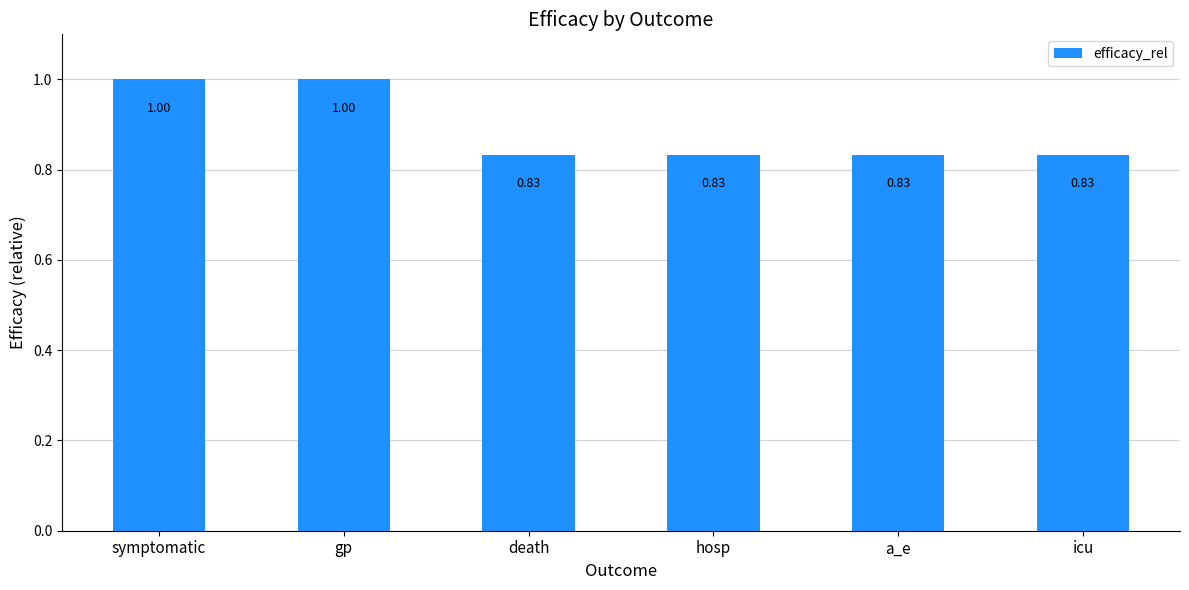

What is the sum of all values?

5.3